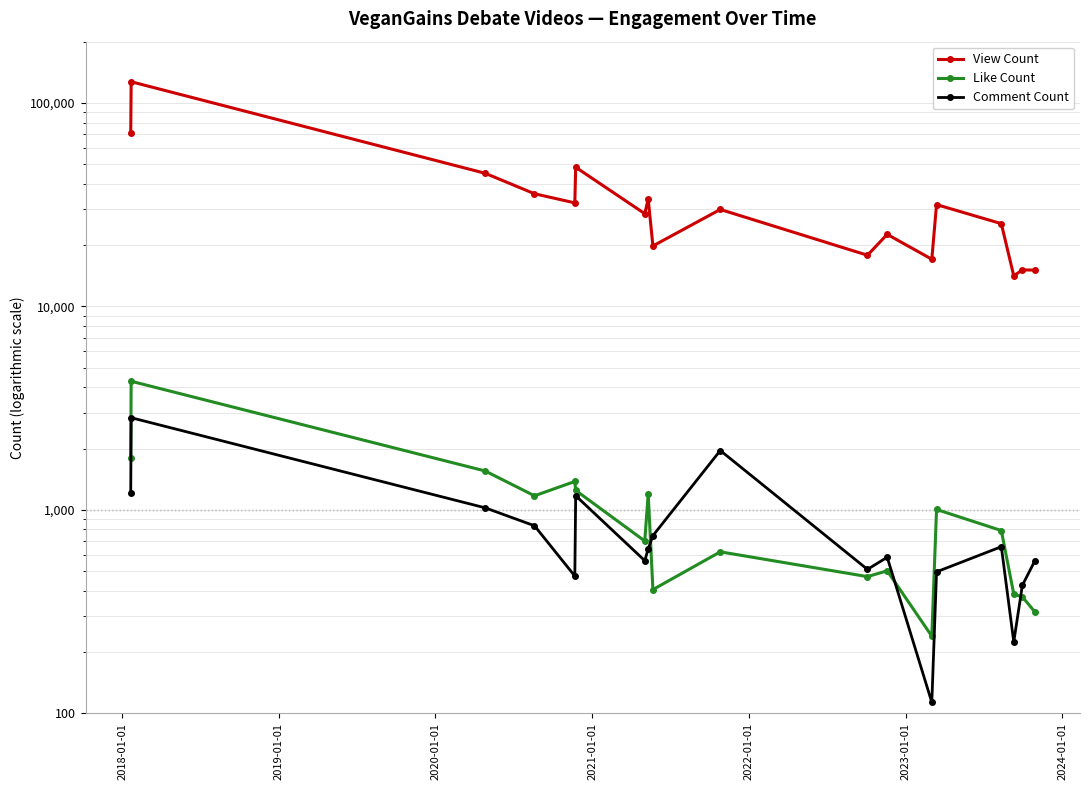

What is the average value of the Like Count series?

1023